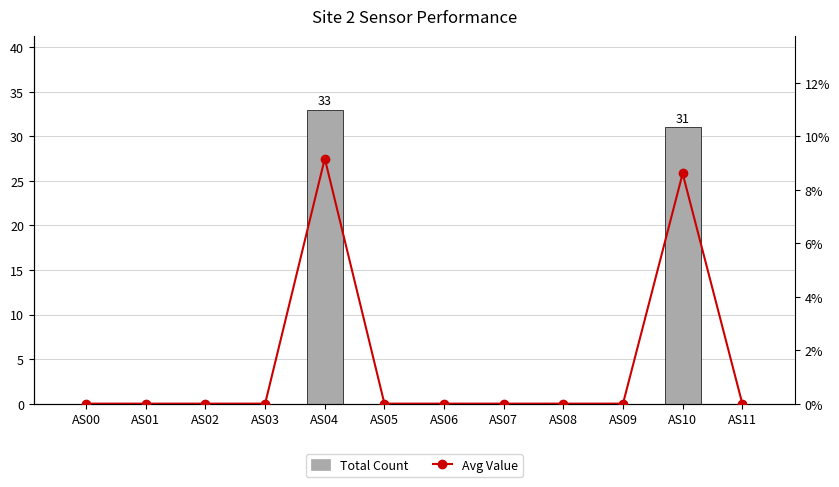

Does the chart contain stacked bars?

No